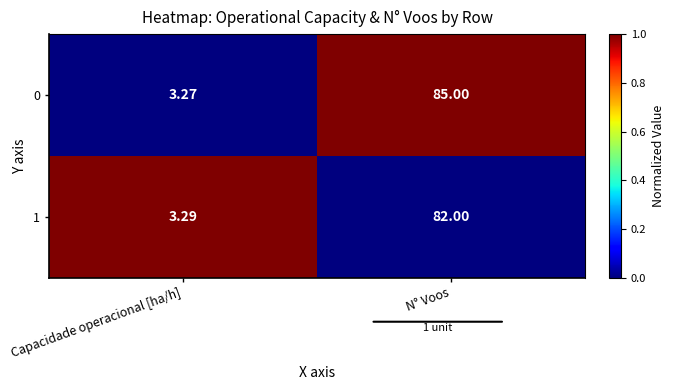

List the labels in order of 0 value, smallest first.

Capacidade operacional [ha/h], N° Voos